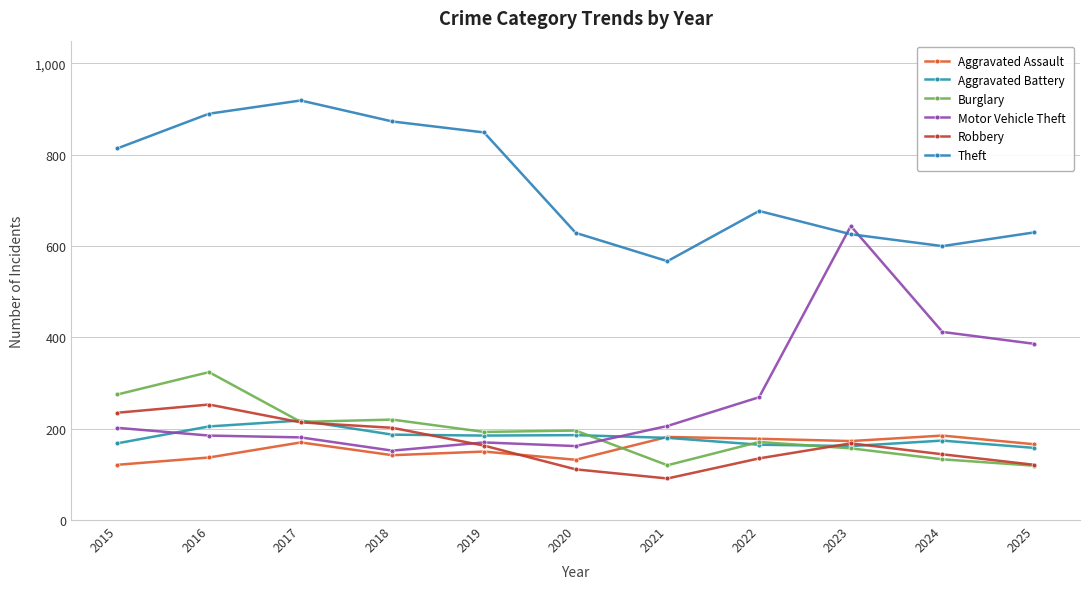

After their last crossing, which series has the higher values: Burglary or Robbery?

Robbery